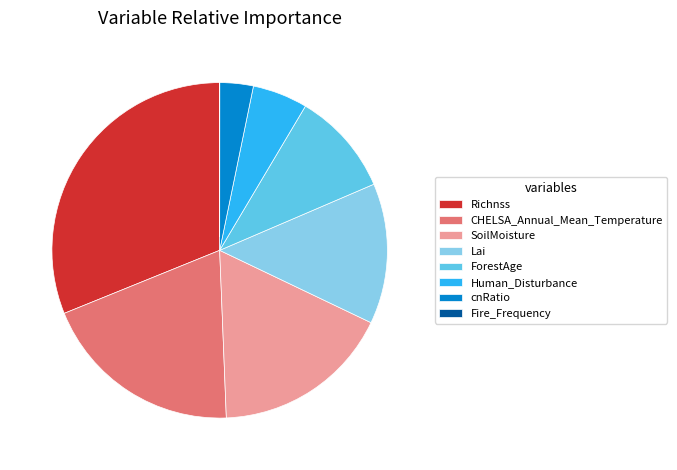

Combined, do Lai and Human_Disturbance account for over 50%?

No